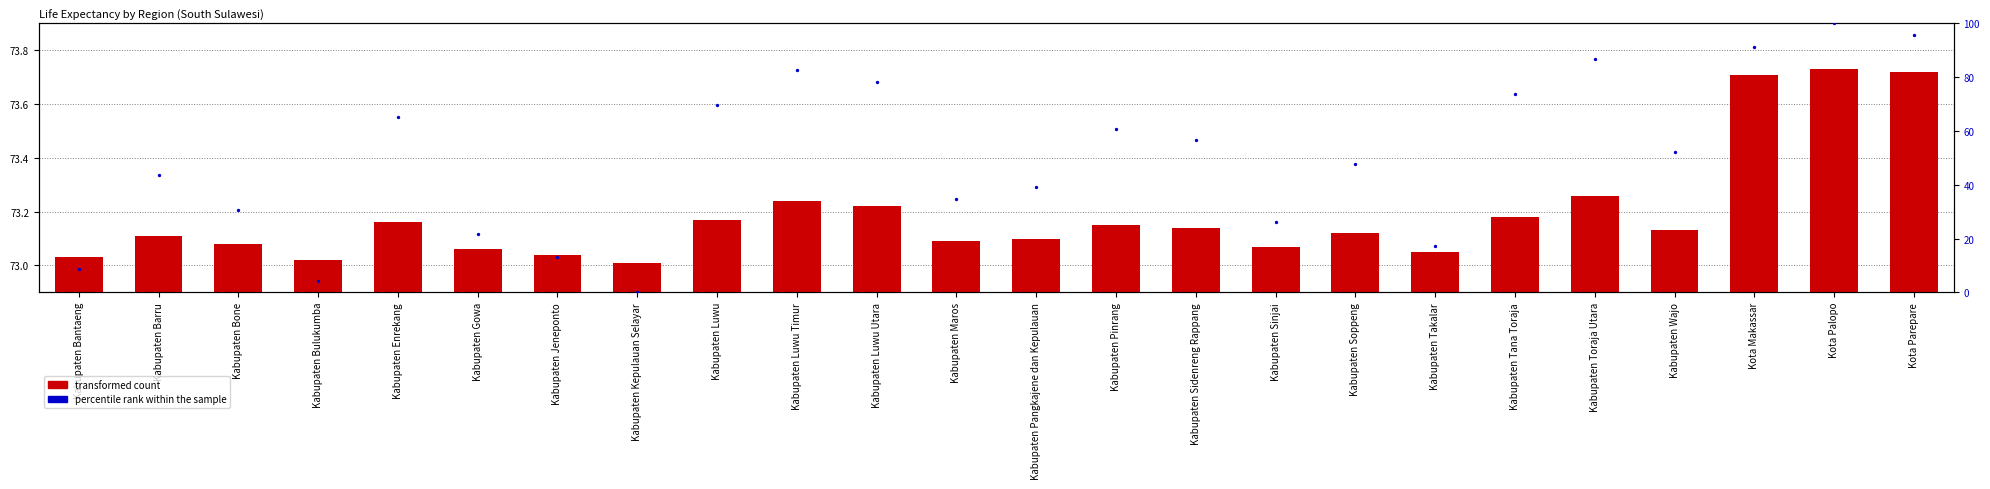

Which series has the largest Y range (max minus min)?

percentile rank within the sample